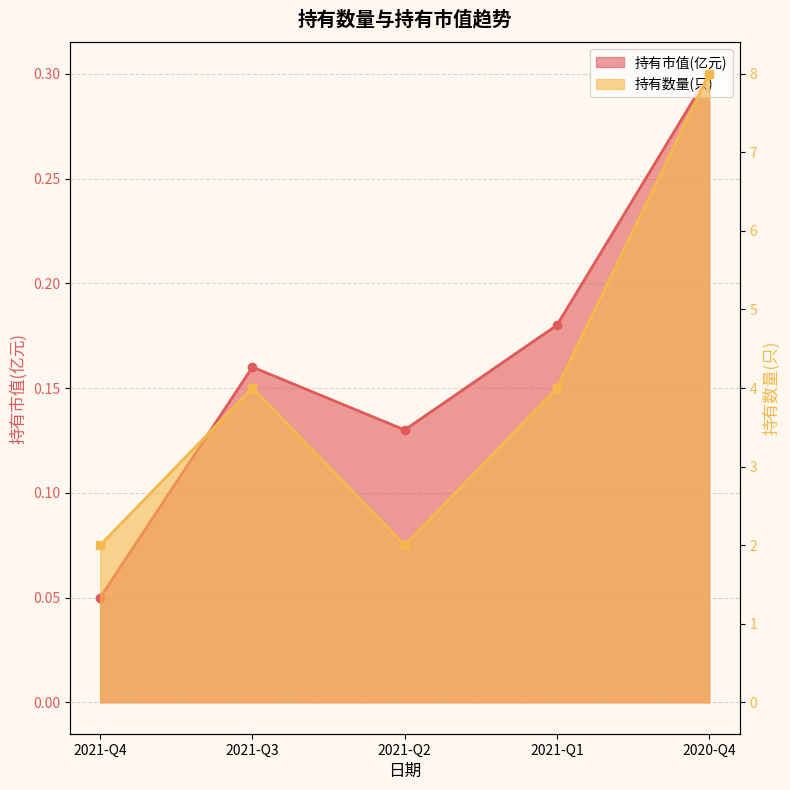

How many 持有数量(只) values are between 2 and 4?

4